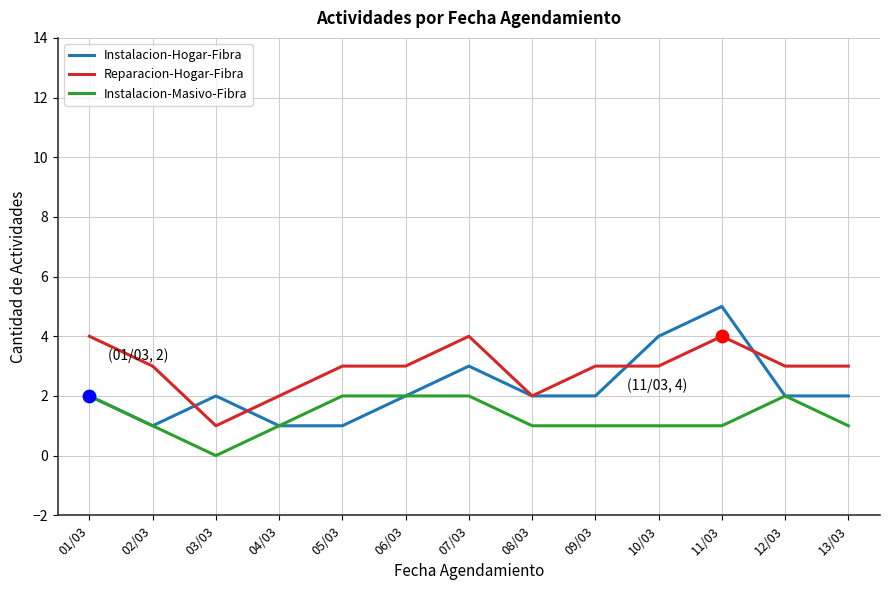

At how many categories does at least one series exceed 1?

13